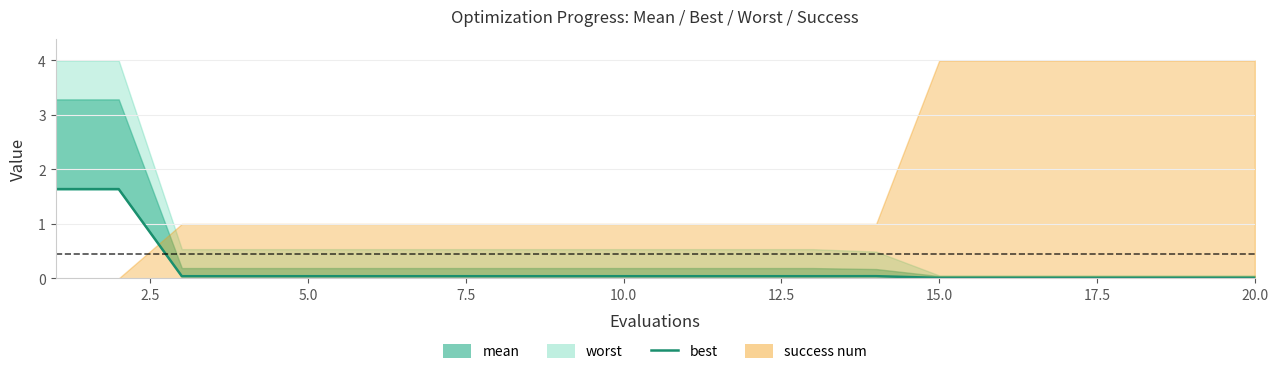

The chart shows a value of 0.0 at 5.0. True or false?

True